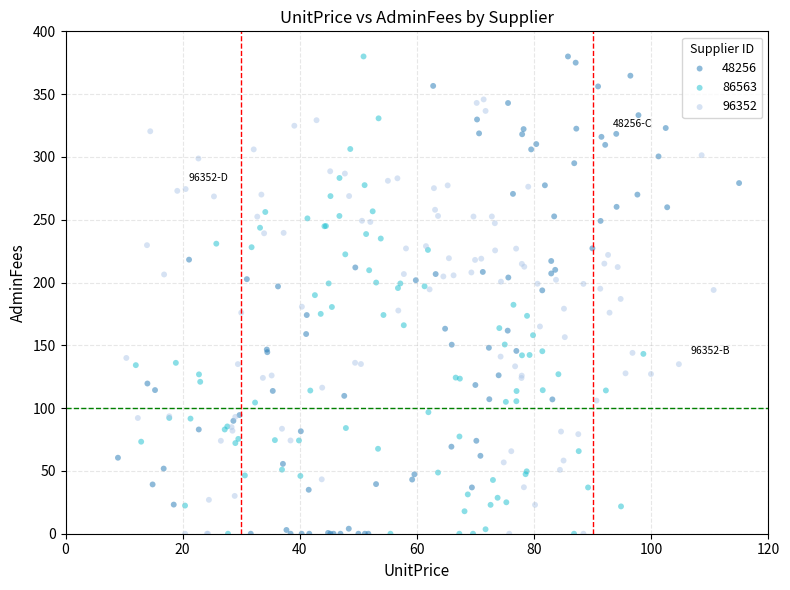

What are all the series names shown in the legend?

48256, 86563, 96352